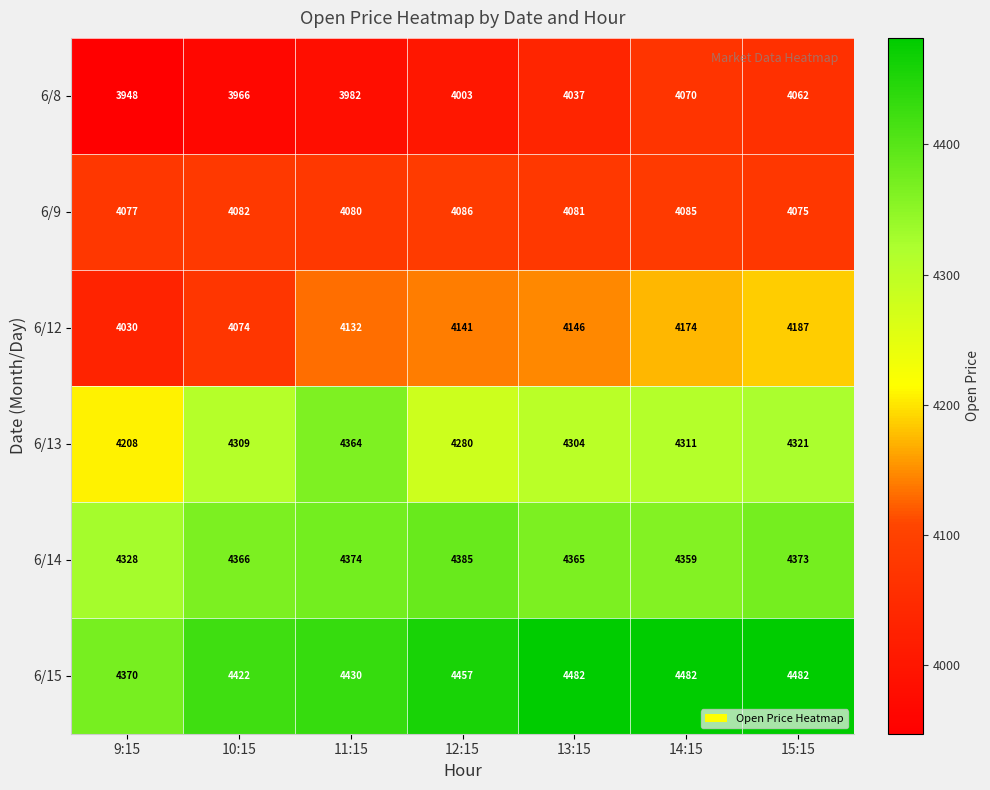

At which category is the sum across all series the highest?

15:15